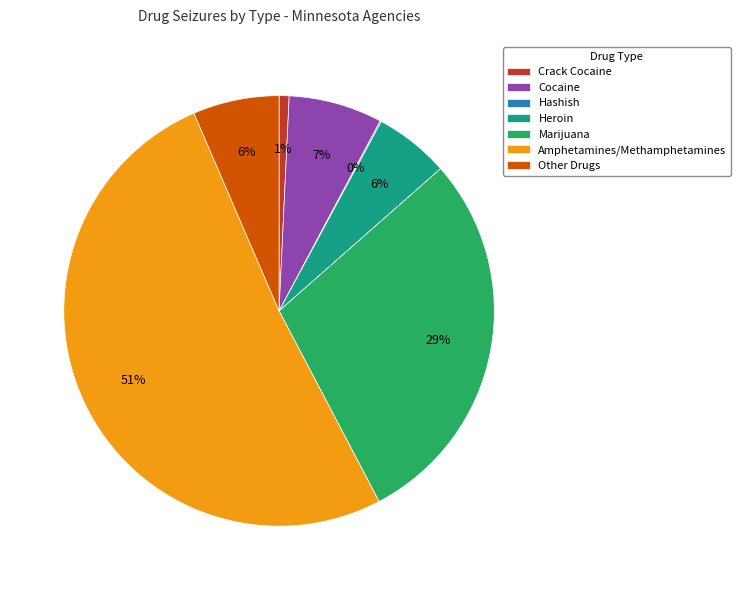

Which category has the biggest portion of the pie?

Amphetamines/Methamphetamines